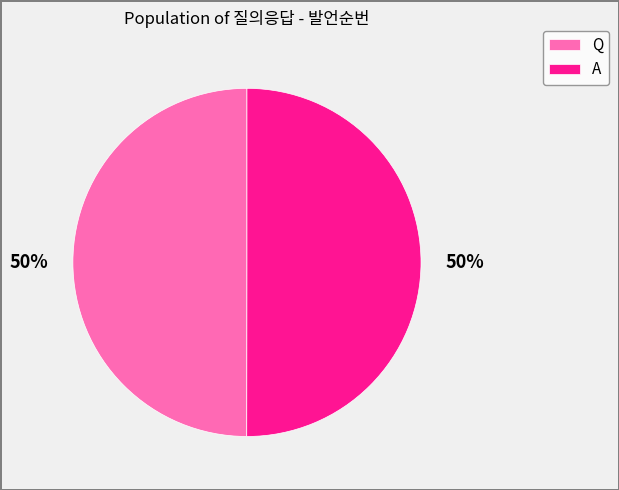

Approximately how many times larger is the value at A compared to Q?

1.0